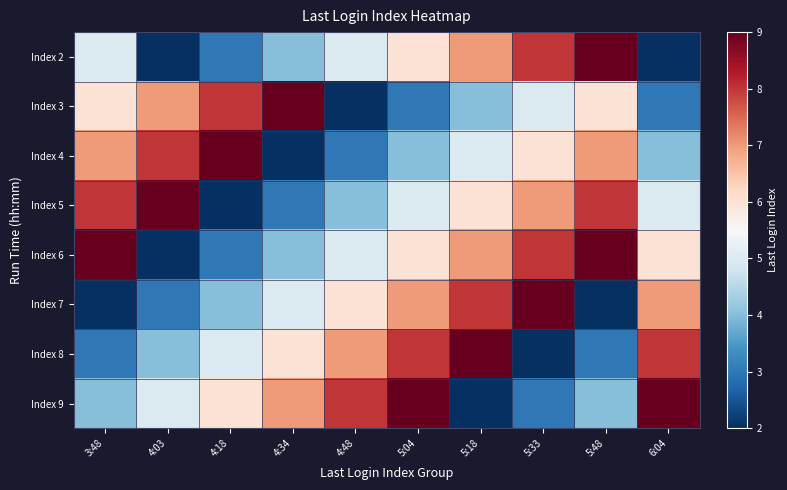

Reading left to right, list all the values displayed in this chart.

Index 2: 3:48=5	4:03=2	4:18=3	4:34=4	4:48=5	5:04=6	5:18=7	5:33=8	5:48=9	6:04=2
Index 3: 3:48=6	4:03=7	4:18=8	4:34=9	4:48=2	5:04=3	5:18=4	5:33=5	5:48=6	6:04=3
Index 4: 3:48=7	4:03=8	4:18=9	4:34=2	4:48=3	5:04=4	5:18=5	5:33=6	5:48=7	6:04=4
Index 5: 3:48=8	4:03=9	4:18=2	4:34=3	4:48=4	5:04=5	5:18=6	5:33=7	5:48=8	6:04=5
Index 6: 3:48=9	4:03=2	4:18=3	4:34=4	4:48=5	5:04=6	5:18=7	5:33=8	5:48=9	6:04=6
Index 7: 3:48=2	4:03=3	4:18=4	4:34=5	4:48=6	5:04=7	5:18=8	5:33=9	5:48=2	6:04=7
Index 8: 3:48=3	4:03=4	4:18=5	4:34=6	4:48=7	5:04=8	5:18=9	5:33=2	5:48=3	6:04=8
Index 9: 3:48=4	4:03=5	4:18=6	4:34=7	4:48=8	5:04=9	5:18=2	5:33=3	5:48=4	6:04=9